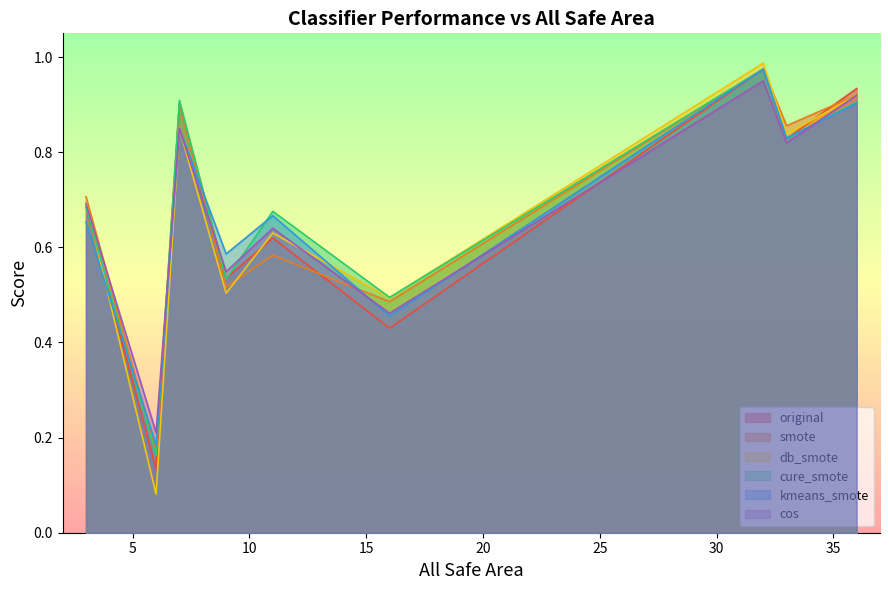

Which series has the largest range (max minus min)?

db_smote